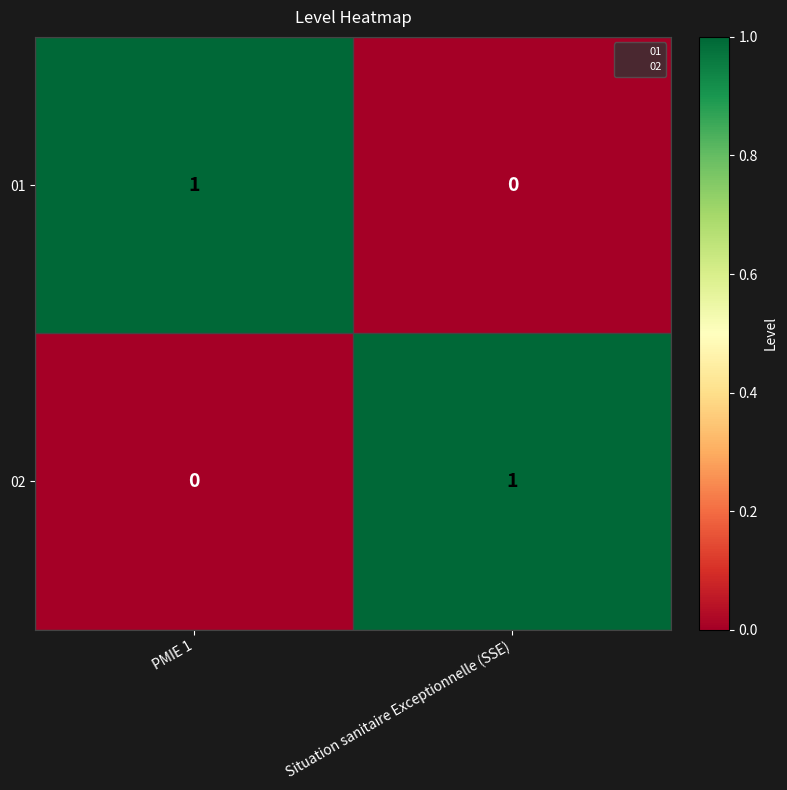

Rank the categories by 02 value from highest to lowest.

Situation sanitaire Exceptionnelle (SSE), PMIE 1